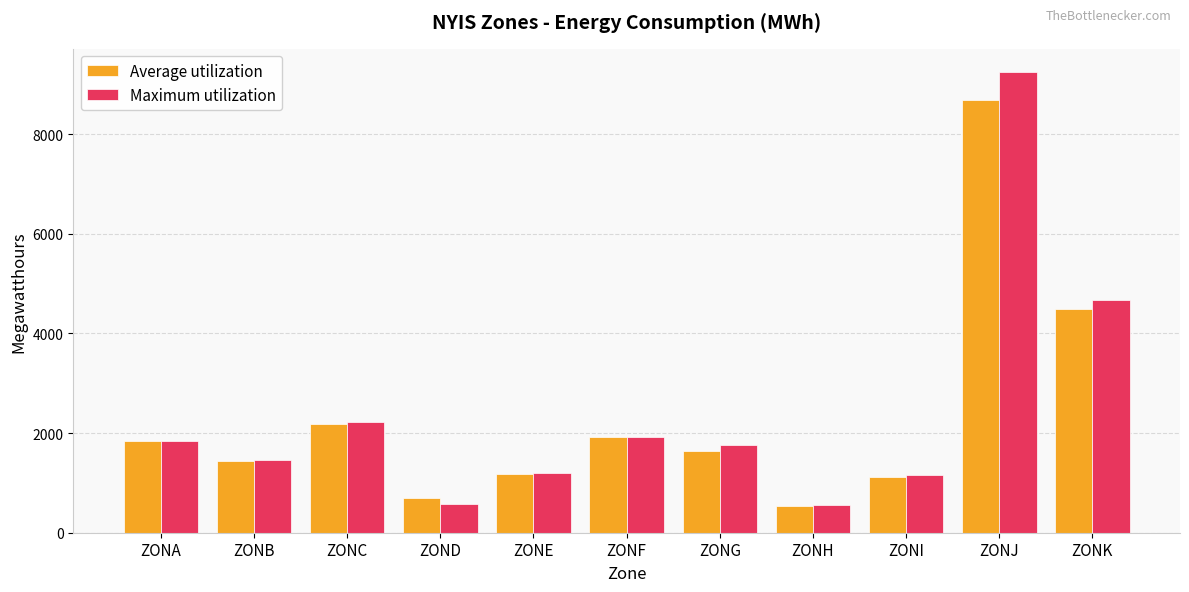

What is the value of the Maximum utilization bar at the 4th from the left?

578